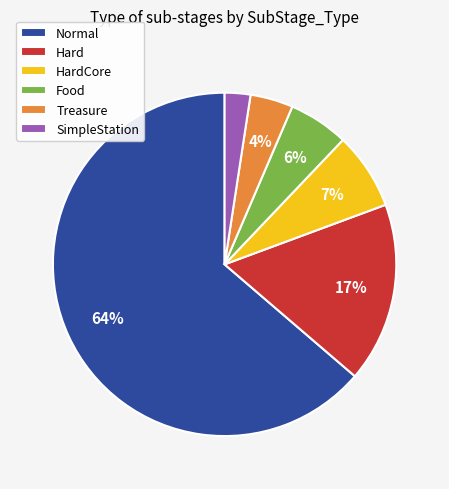

To the nearest percent, what percentage of the pie is HardCore?

7%